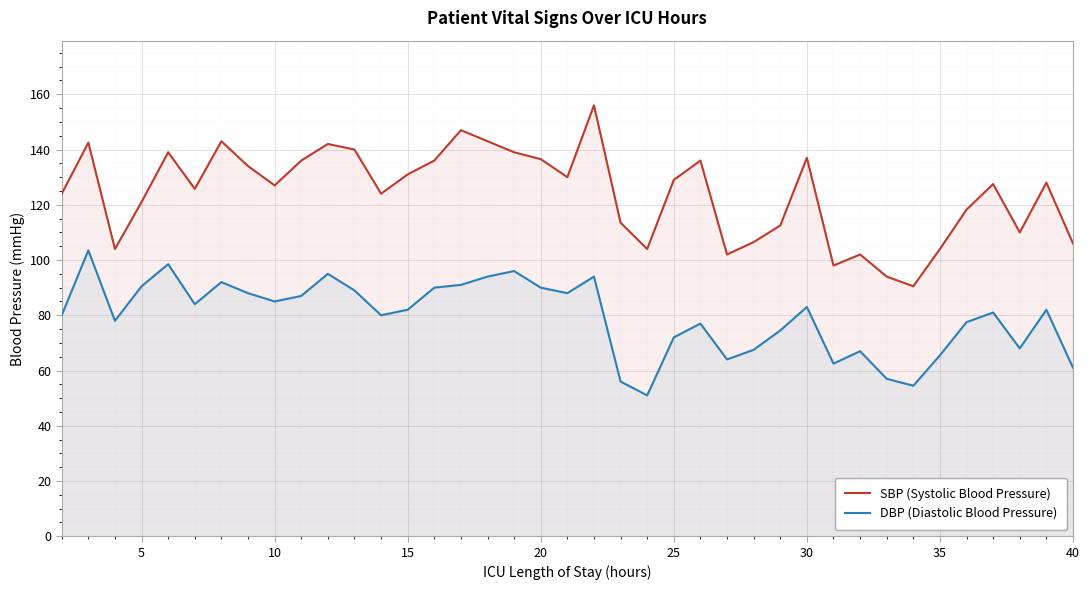

What is the minimum value for SBP (Systolic Blood Pressure)?

90.5